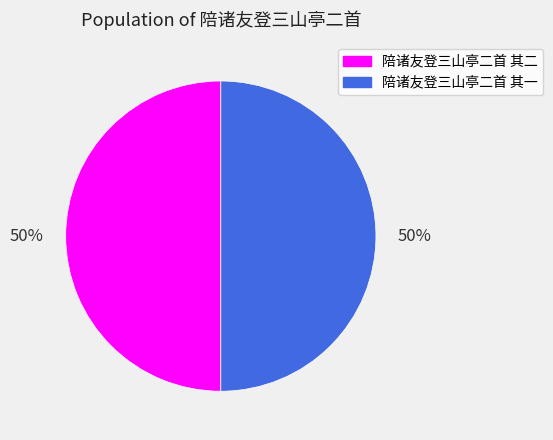

Do 陪诸友登三山亭二首 其一 and 陪诸友登三山亭二首 其二 together represent more than half of the pie?

Yes